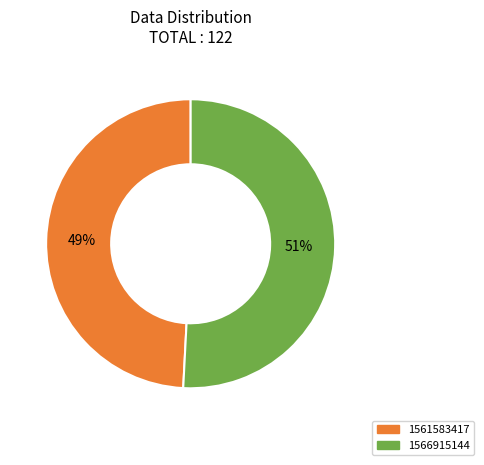

How many segments does this pie chart have?

2